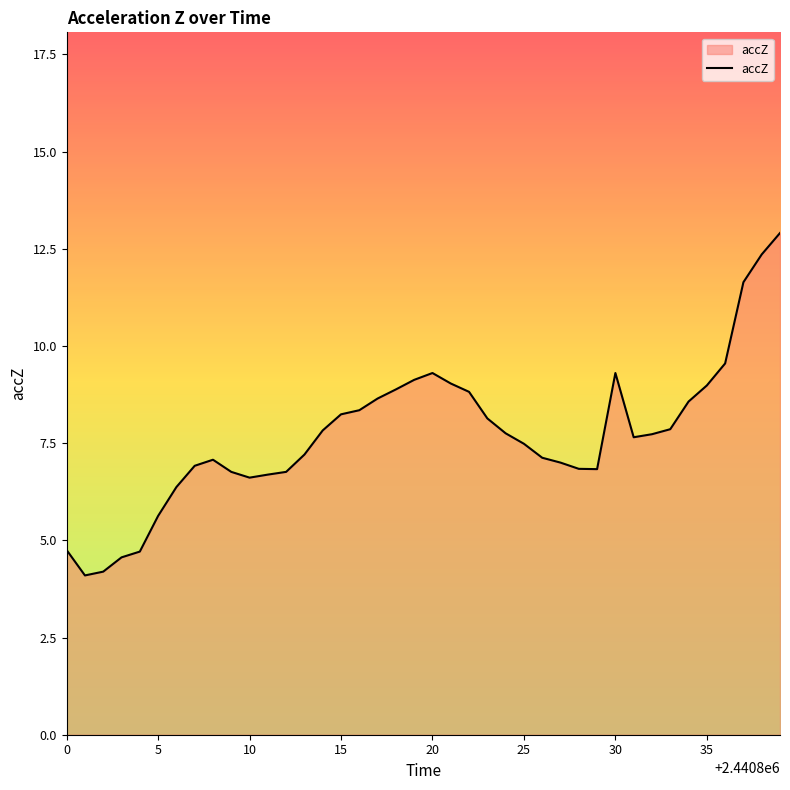

Count the number of data series in this chart.

1